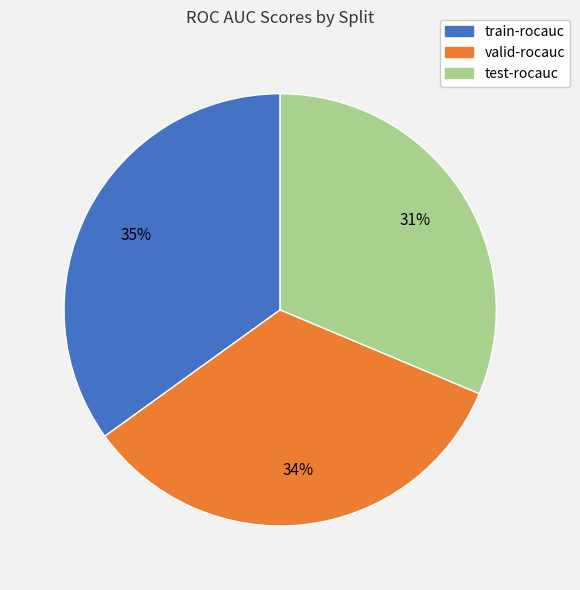

How many segments does this pie chart have?

3